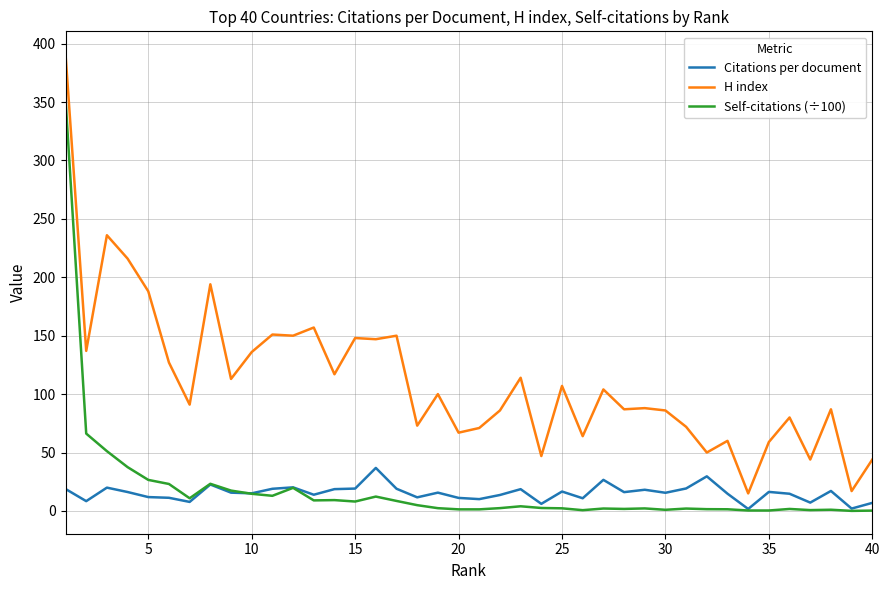

Which series has the widest spread of values?

H index